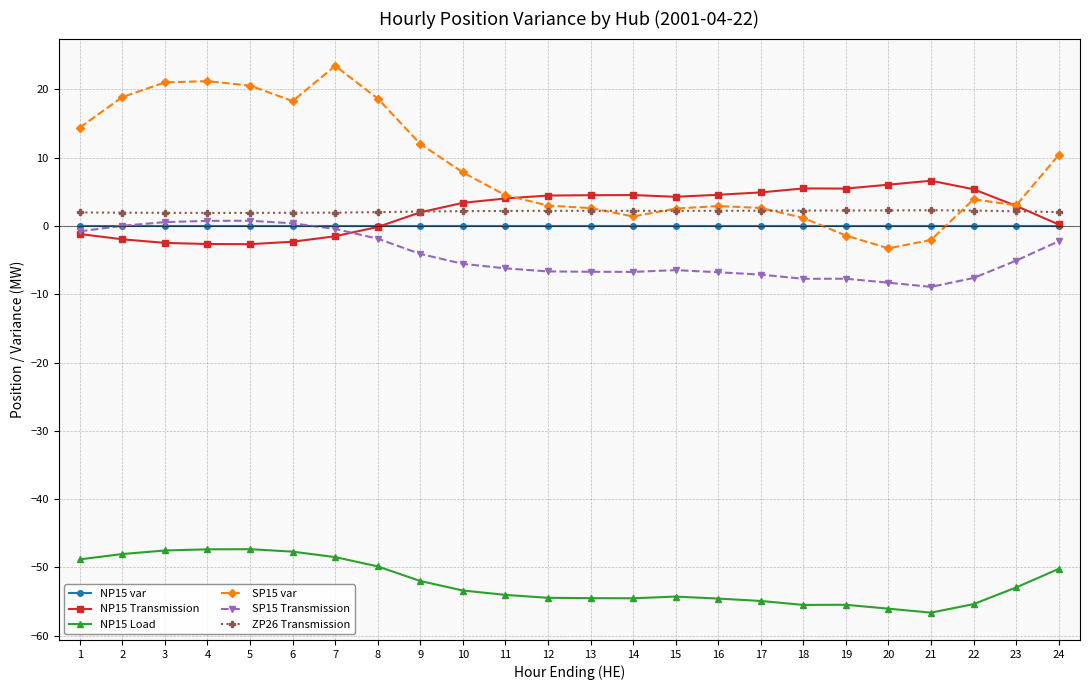

True or false: NP15 var and ZP26 Transmission cross at least once.

False